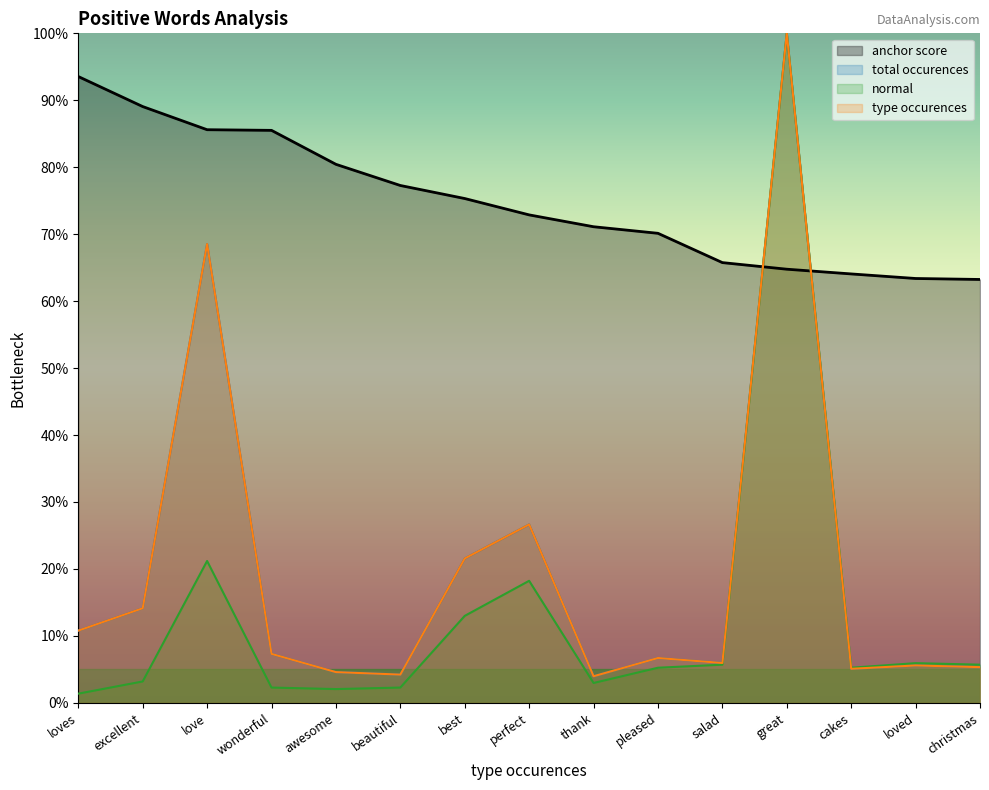

Reading right to left, list all the values displayed in this chart.

anchor score: christmas=63.2	loved=63.4	cakes=64.1	great=64.8	salad=65.8	pleased=70.1	thank=71.1	perfect=72.9	best=75.3	beautiful=77.3	awesome=80.4	wonderful=85.5	love=85.6	excellent=89.1	loves=93.5
total occurences: christmas=5.3	loved=5.6	cakes=5.1	great=100.0	salad=5.9	pleased=6.7	thank=4.0	perfect=26.6	best=21.6	beautiful=4.2	awesome=4.6	wonderful=7.3	love=68.5	excellent=14.1	loves=10.8
normal: christmas=5.7	loved=5.9	cakes=5.2	great=100.0	salad=5.7	pleased=5.2	thank=3.0	perfect=18.2	best=13.0	beautiful=2.3	awesome=2.1	wonderful=2.3	love=21.2	excellent=3.2	loves=1.4
type occurences: christmas=5.3	loved=5.6	cakes=5.1	great=100.0	salad=5.9	pleased=6.7	thank=4.0	perfect=26.6	best=21.6	beautiful=4.2	awesome=4.6	wonderful=7.3	love=68.5	excellent=14.1	loves=10.8